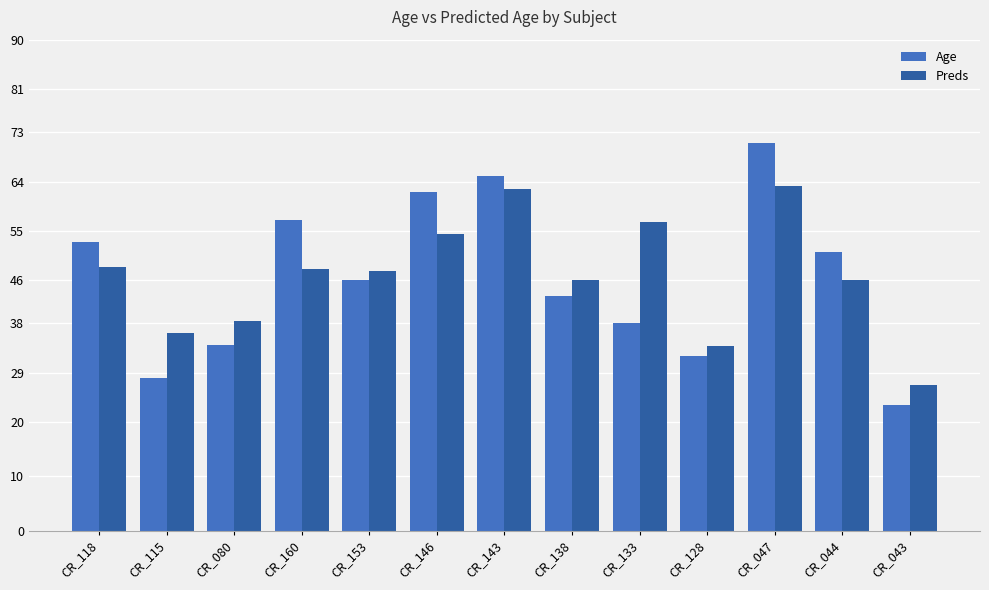

What is the difference between the highest and lowest values at CR_143?

2.4